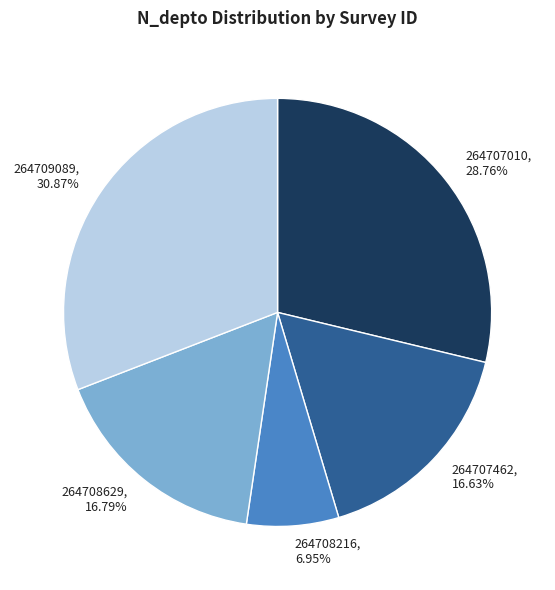

Between 264707010 and 264708629, which is larger?

264707010